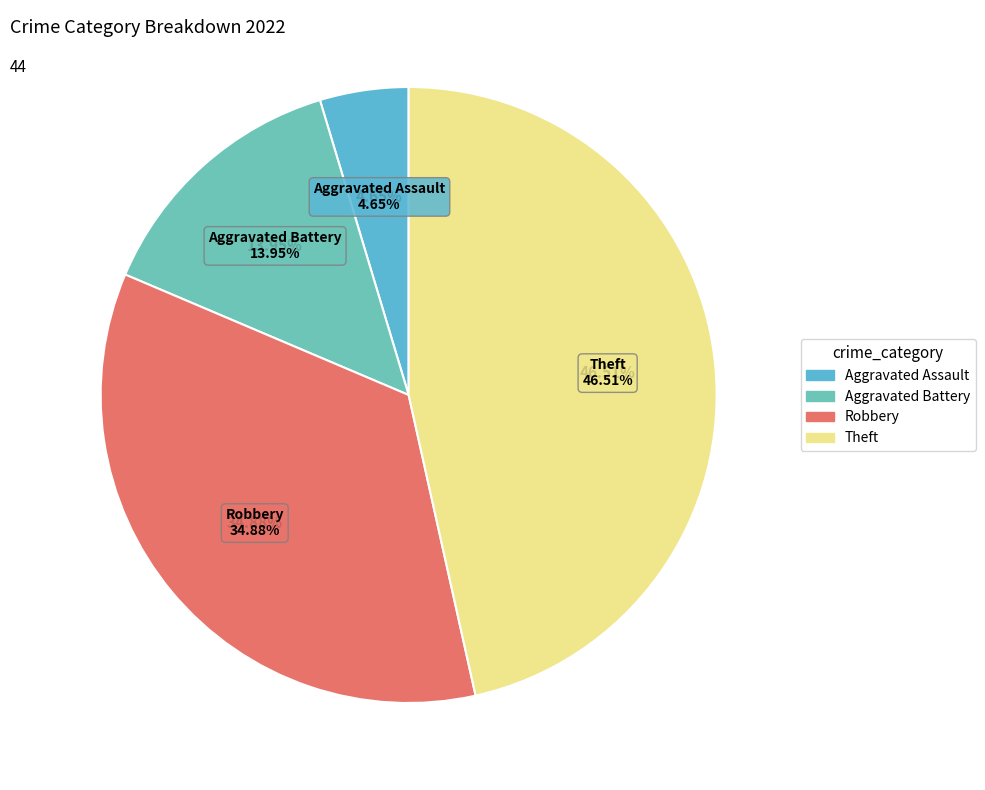

Does Aggravated Assault represent more than half of the total?

No